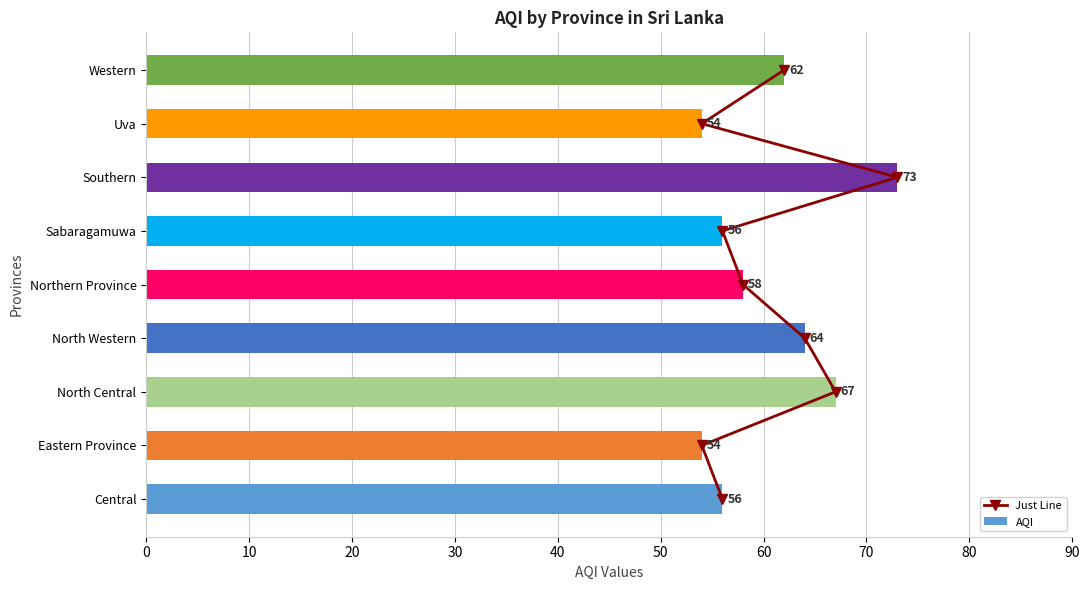

What value does the AQI series have at Sabaragamuwa?

56